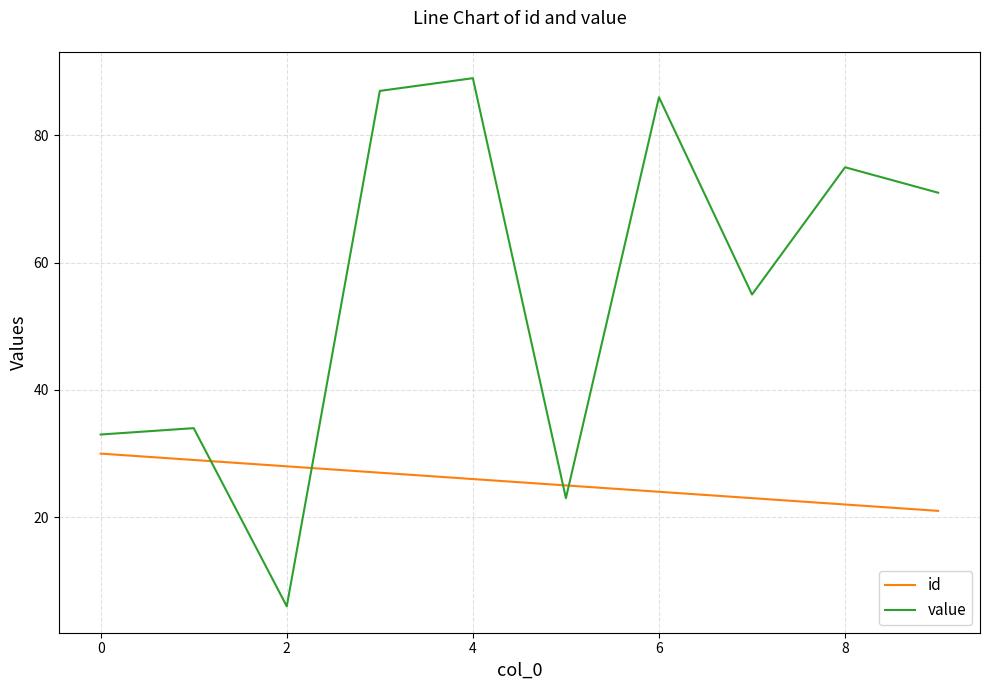

True or false: value and id cross at least once.

True